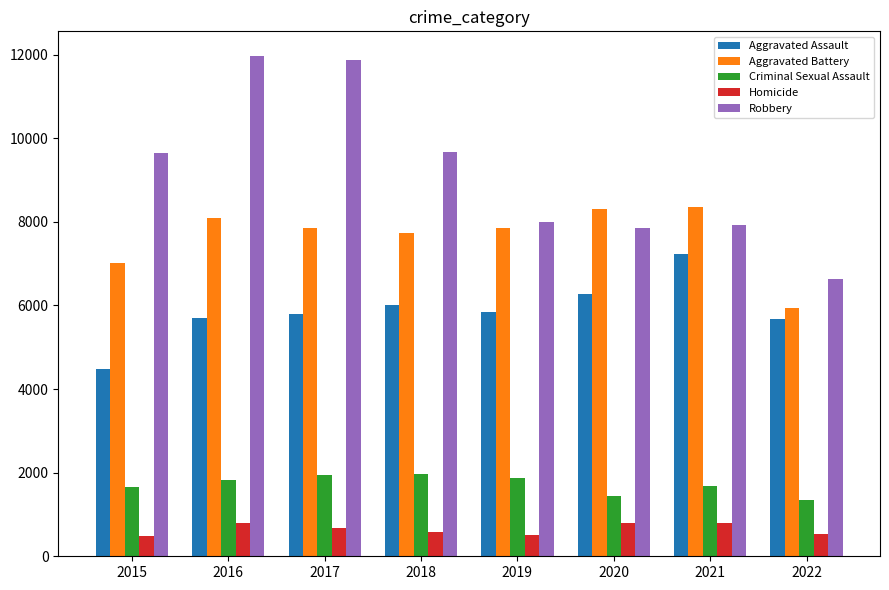

Rank the series by their maximum value, from highest to lowest.

Robbery, Aggravated Battery, Aggravated Assault, Criminal Sexual Assault, Homicide